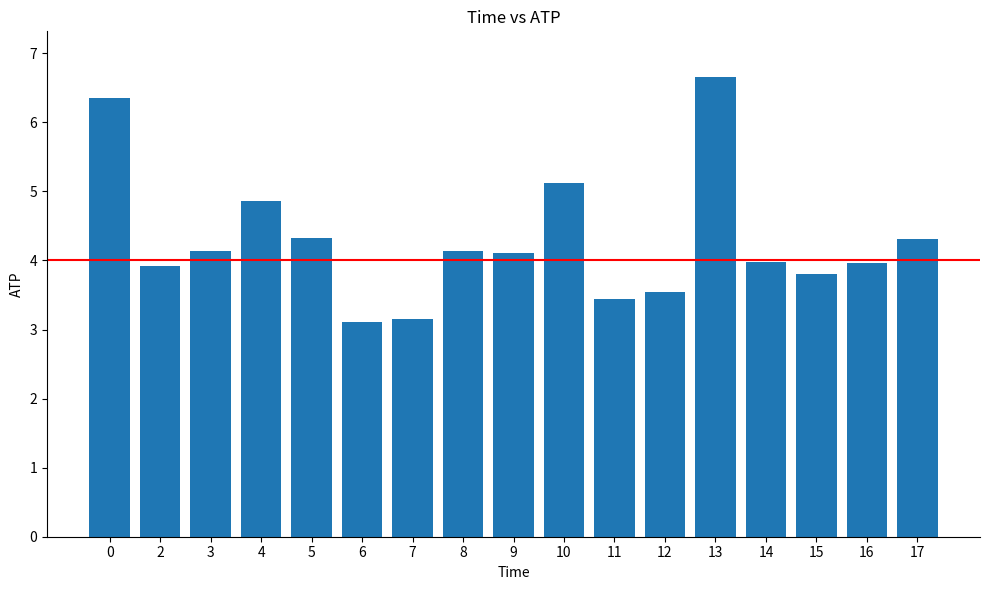

What is the value of the 6th bar from the left?

3.1